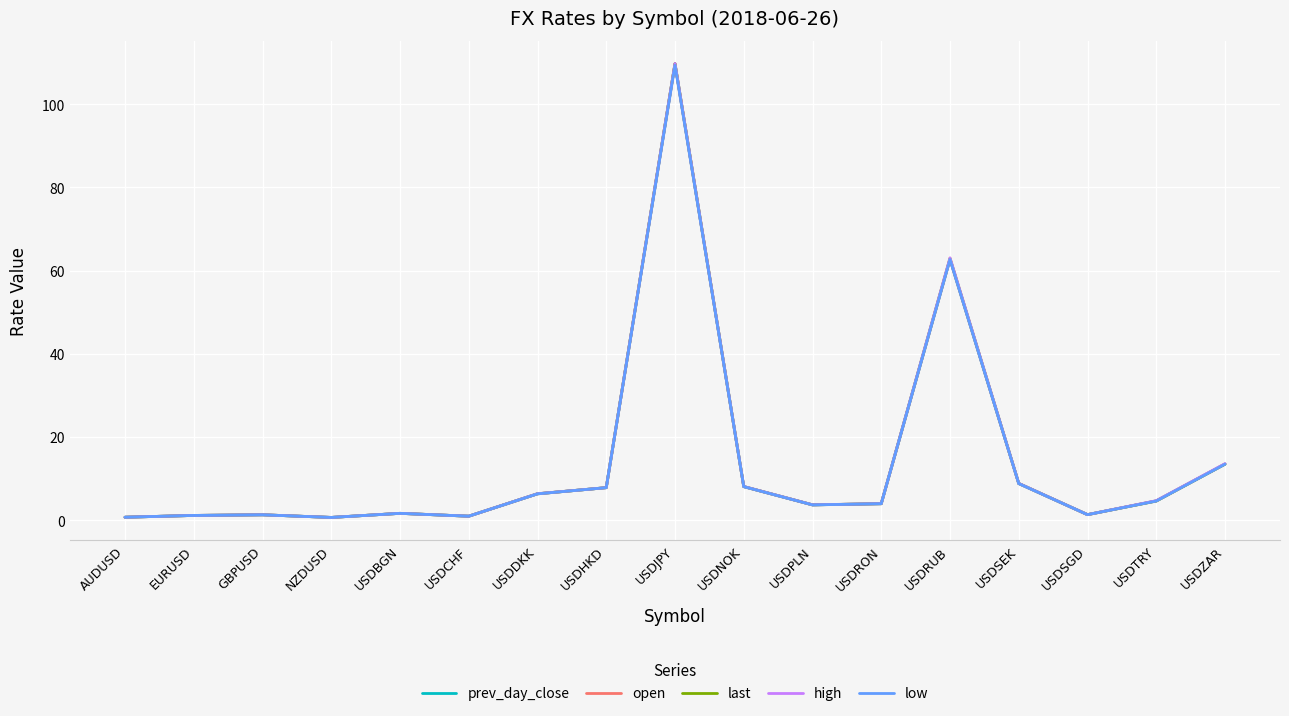

What is the difference between the open values at USDNOK and USDZAR?

5.4